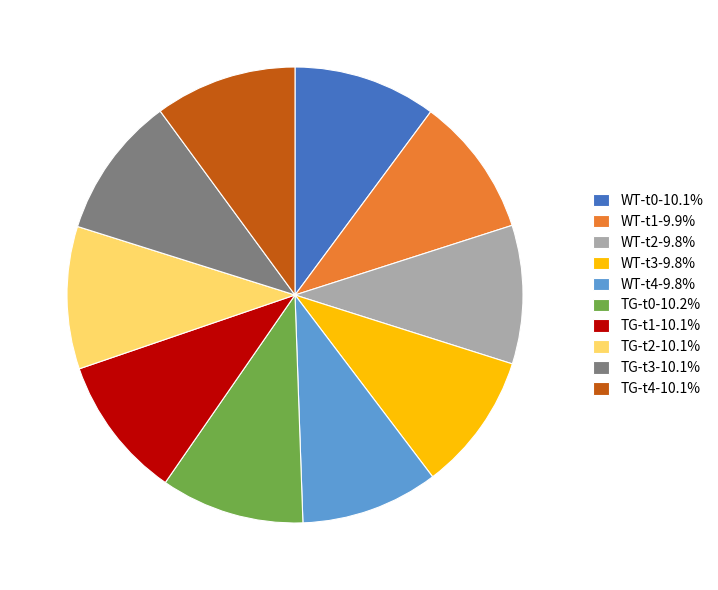

How many slices are in this pie chart?

10